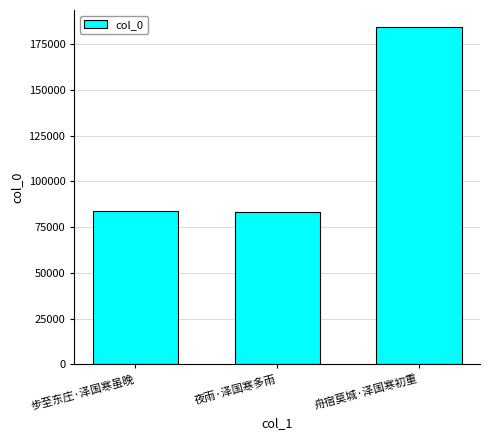

What is the label of the 2nd bar from the right?

夜雨·泽国寒多雨